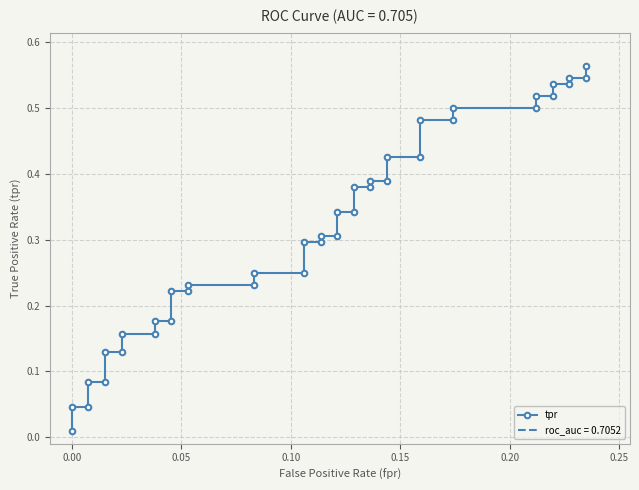

How many lines are shown in the chart?

1